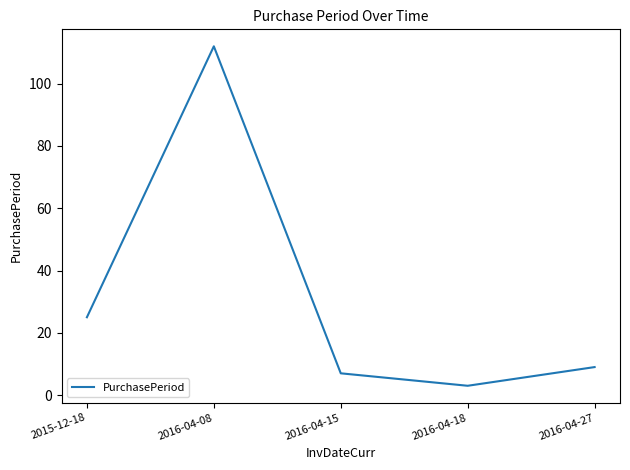

How many lines are shown in the chart?

1